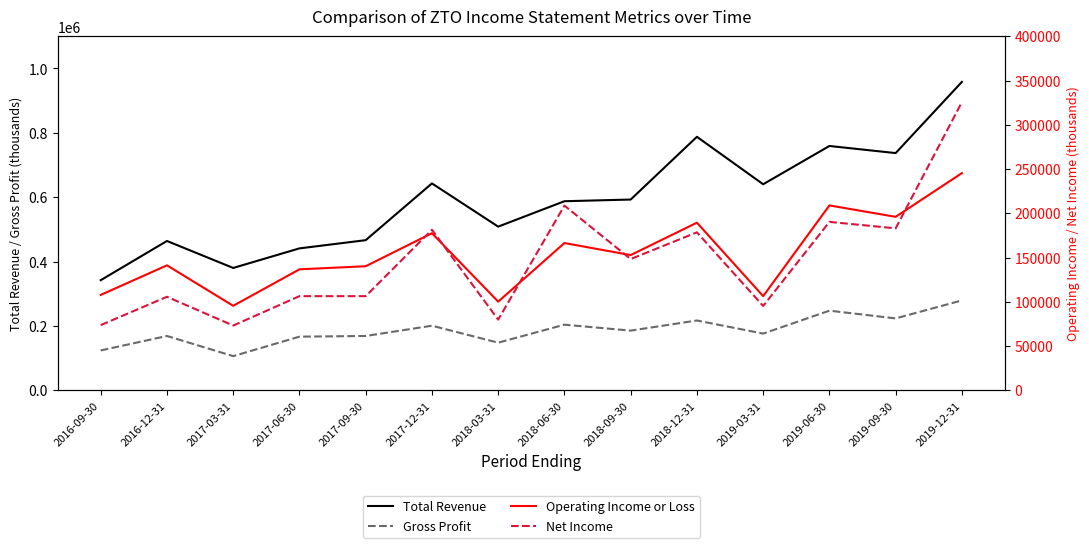

Which series has the largest total across all categories?

Total Revenue